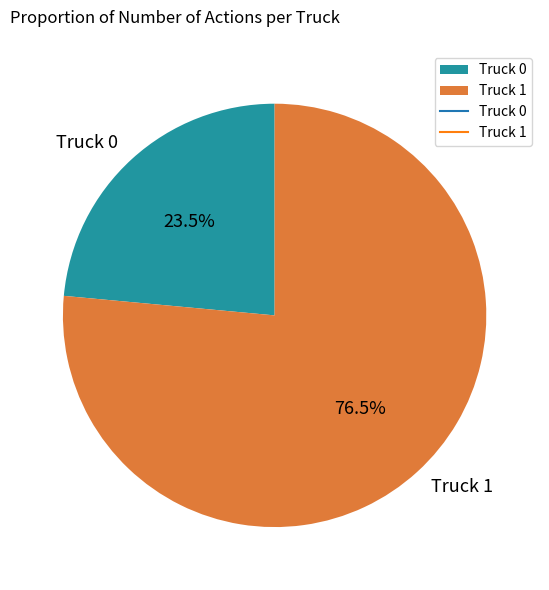

To the nearest percent, what is the difference between the largest and smallest slice percentages?

53%